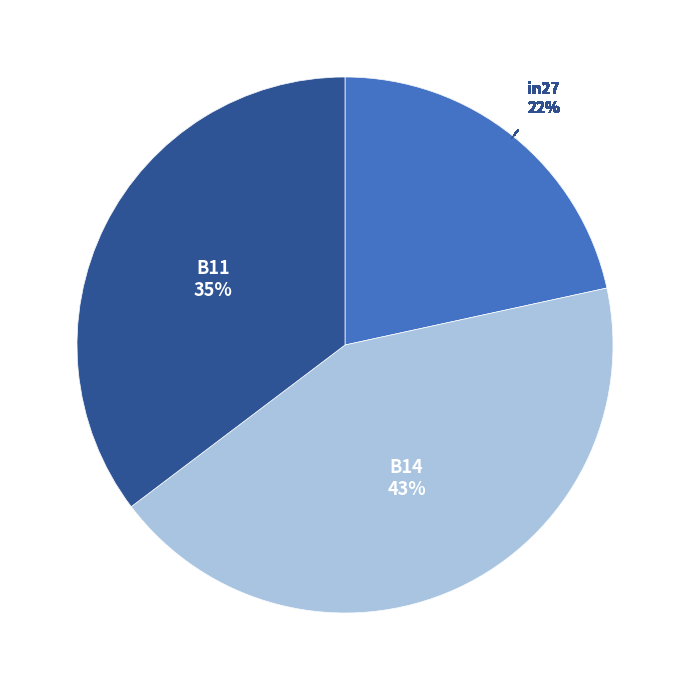

What is the smallest slice in the pie chart?

in27